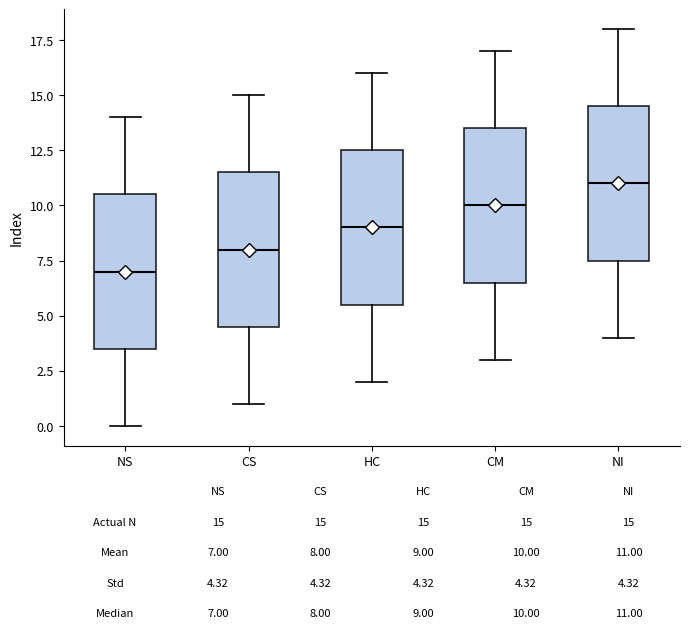

Which box's median line is the highest?

NI